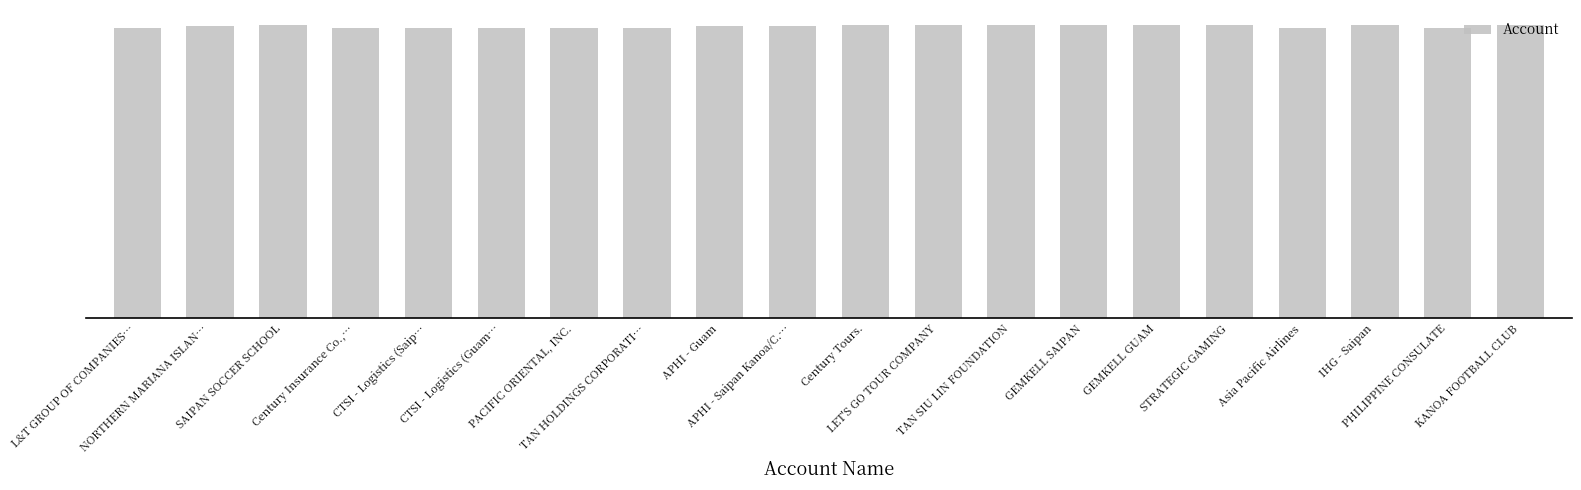

Reading left to right, list all the values displayed in this chart.

1401378	1413264	1414366	1401179	1401236	1401207	1401434	1401497	1409390	1409131	1414691	1415267	1413836	1415813	1415384	1415032	1401132	1417666	1402688	1414761